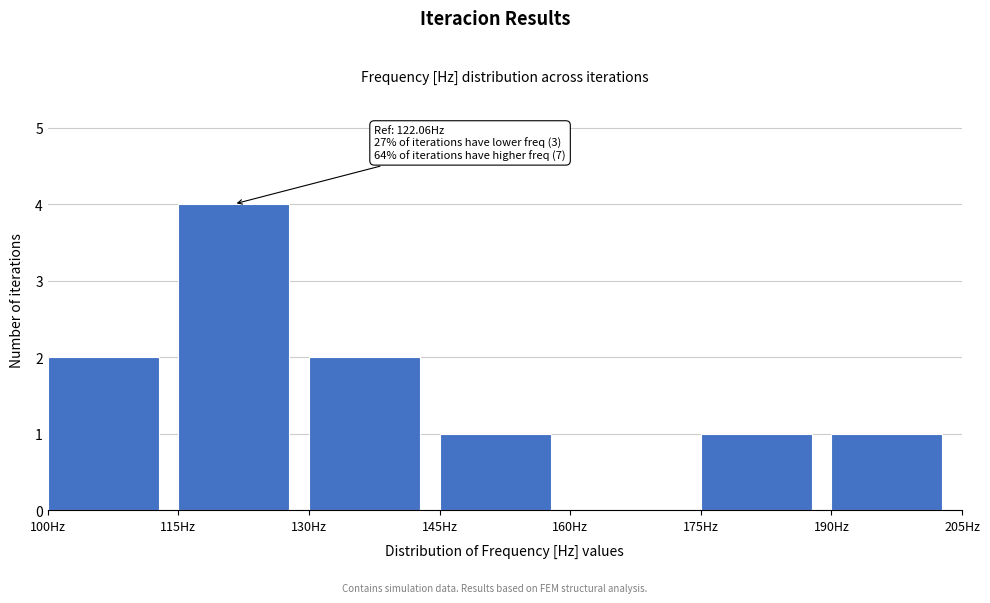

Which range on the x-axis has the tallest bar?

115 to 130